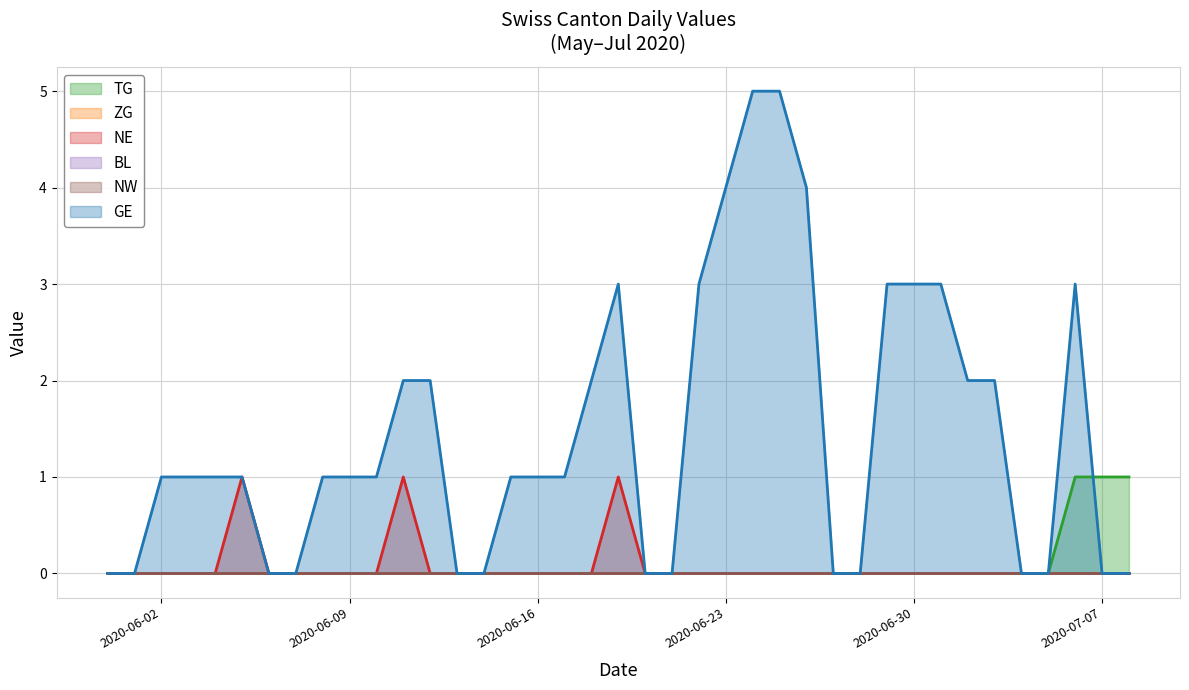

What is the highest value of the TG series?

1